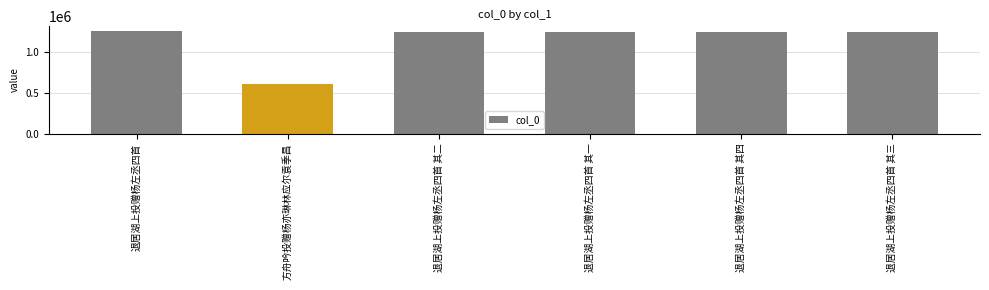

How many categories are shown in the chart?

6